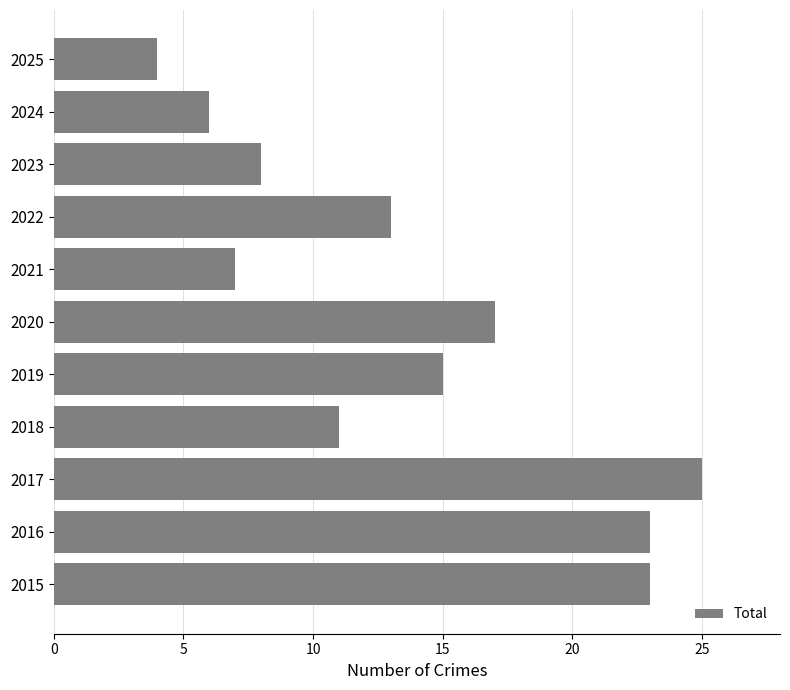

Which has a higher value, 2022 or 2023?

2022